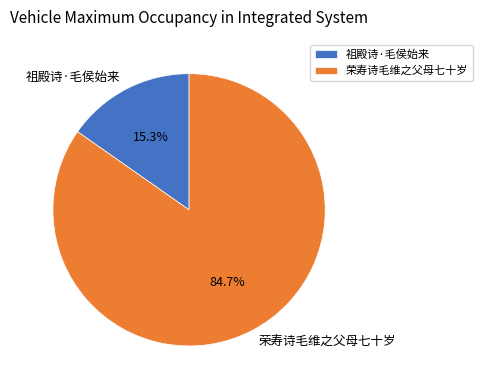

Which slice is the largest?

荣寿诗毛维之父母七十岁